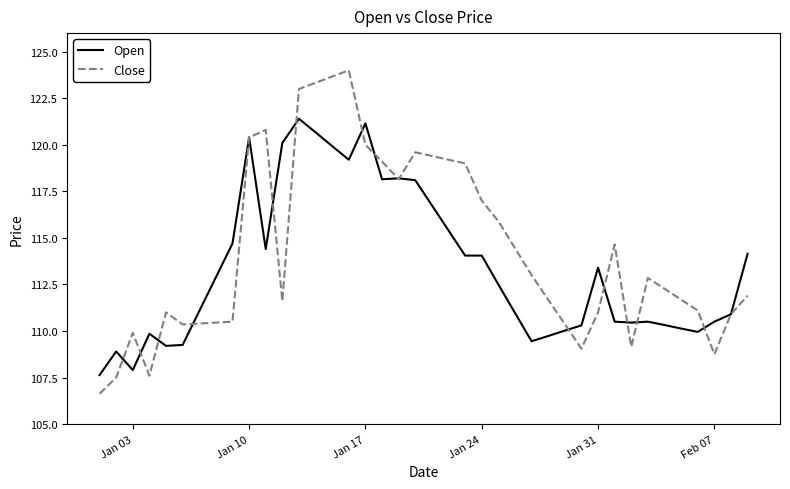

Which series has the widest spread of values?

Close